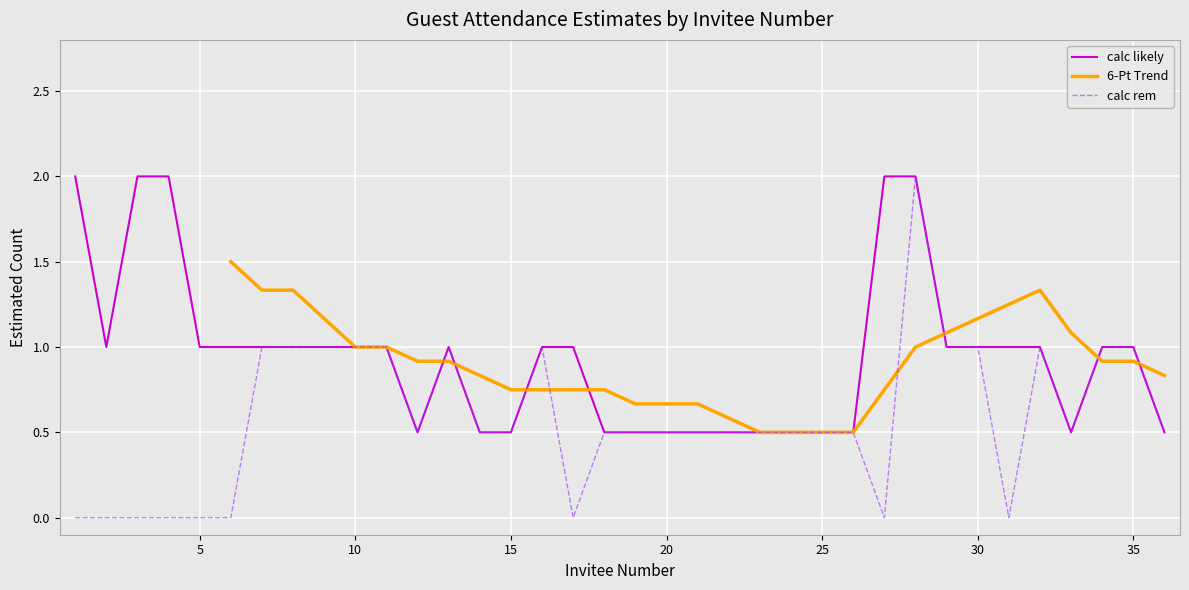

What is the highest value of the calc rem series?

2.0